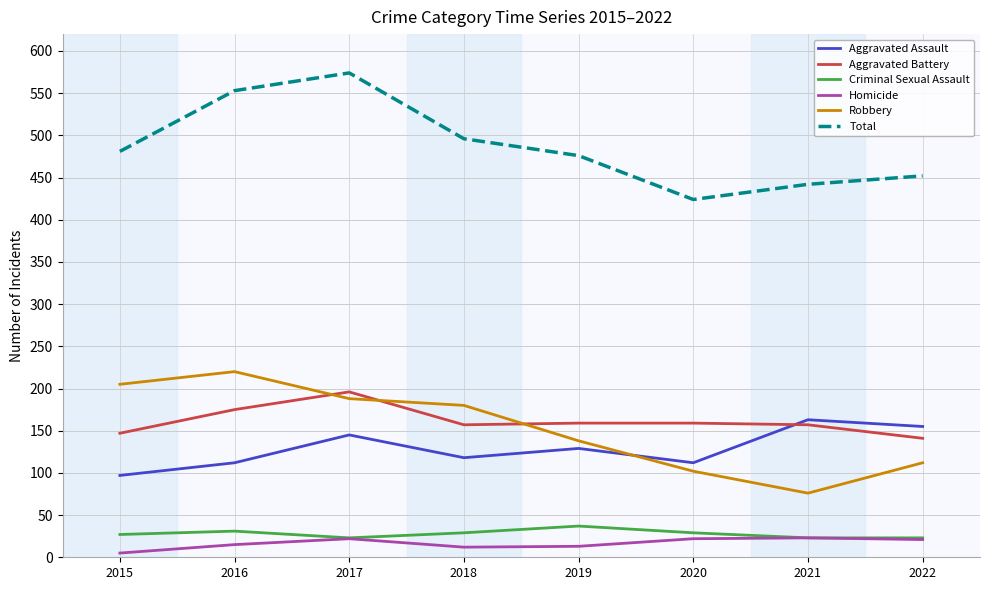

What is the total value across all series at 2019?

952